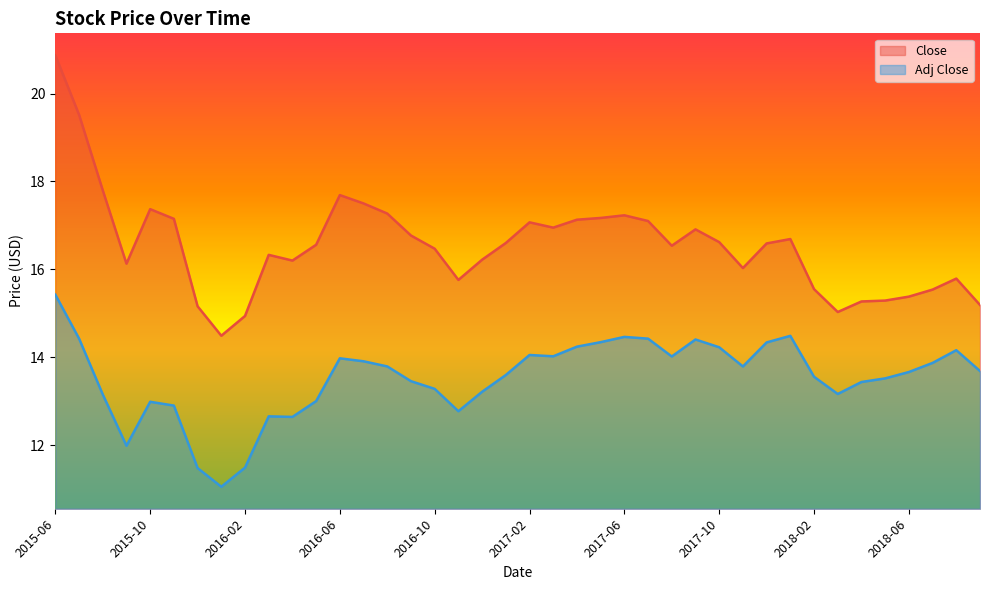

Which series has the largest range (max minus min)?

Close